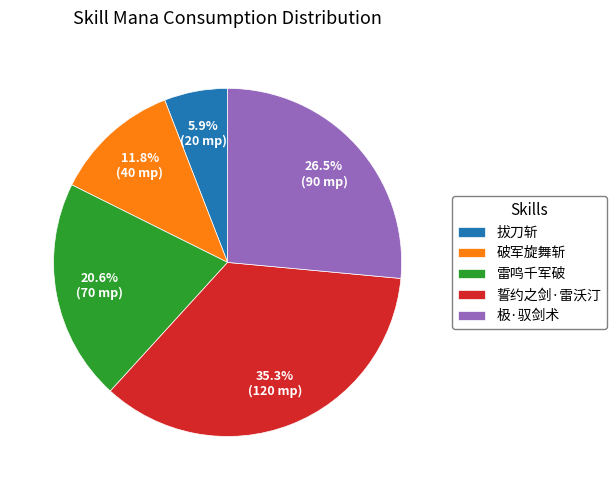

Rank the categories by value from highest to lowest.

誓约之剑·雷沃汀, 极·驭剑术, 雷鸣千军破, 破军旋舞斩, 拔刀斩